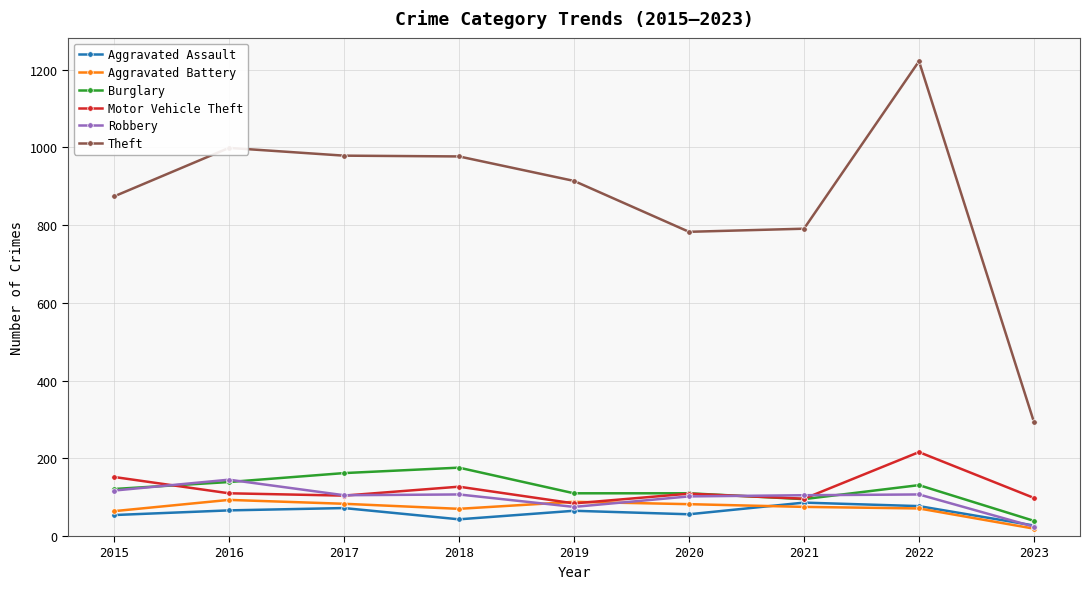

Which series ends up on top after the final intersection of Robbery and Aggravated Assault?

Aggravated Assault